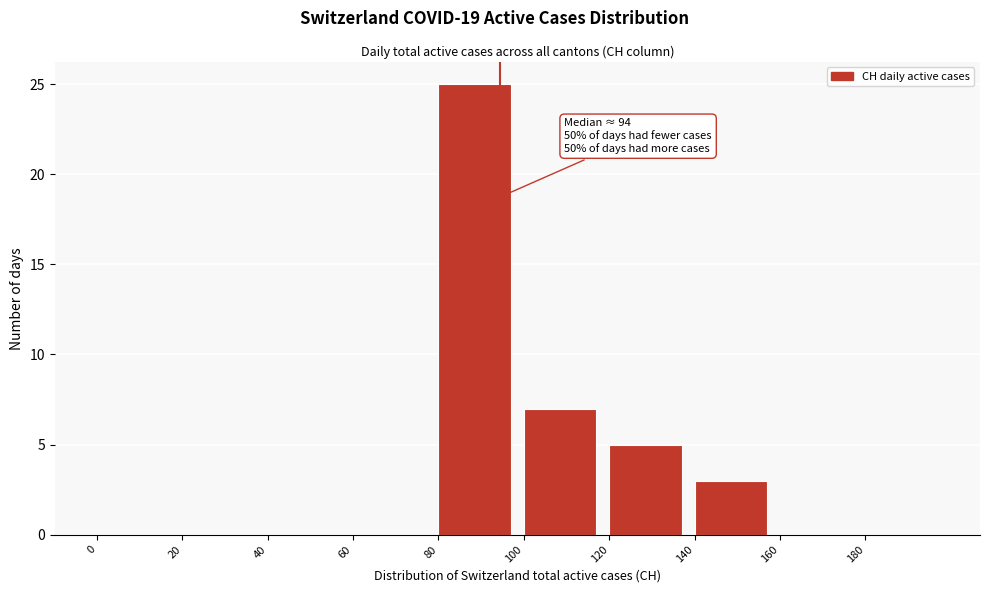

Which range on the x-axis has the tallest bar?

80 to 100